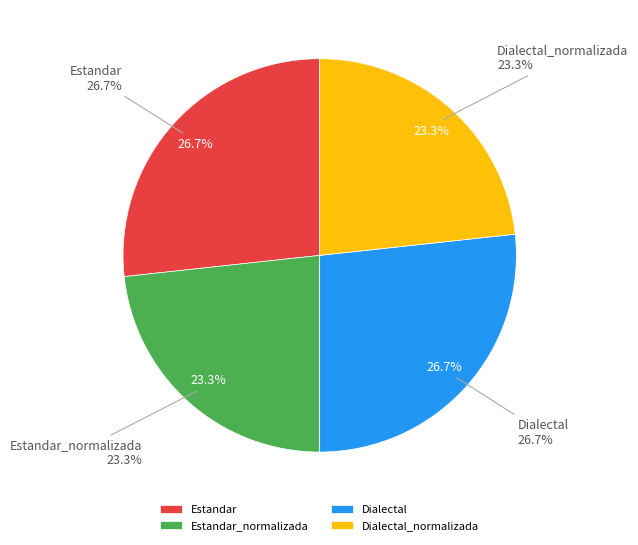

What percentage is the Dialectal_normalizada slice, to the nearest percent?

23%